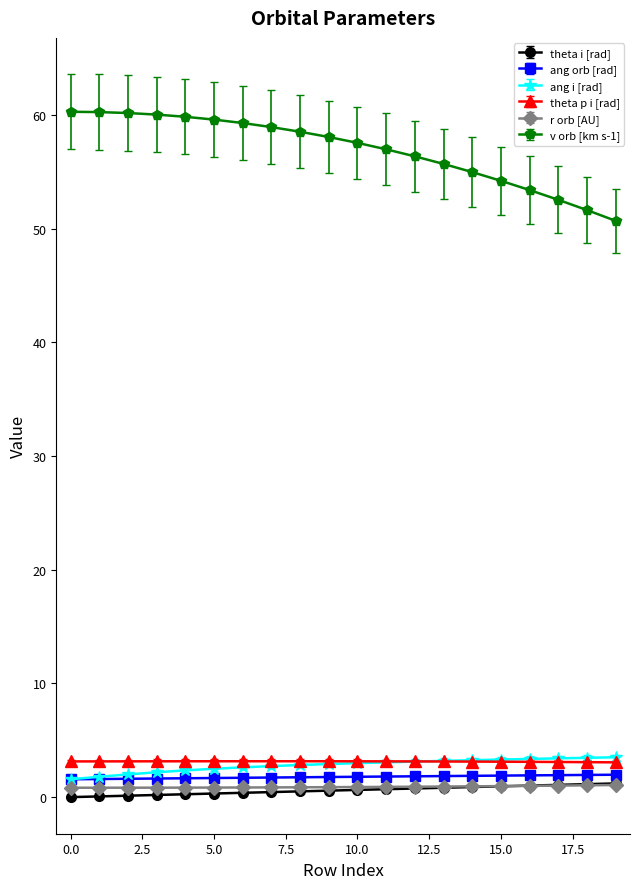

At how many categories does at least one series exceed 28?

20